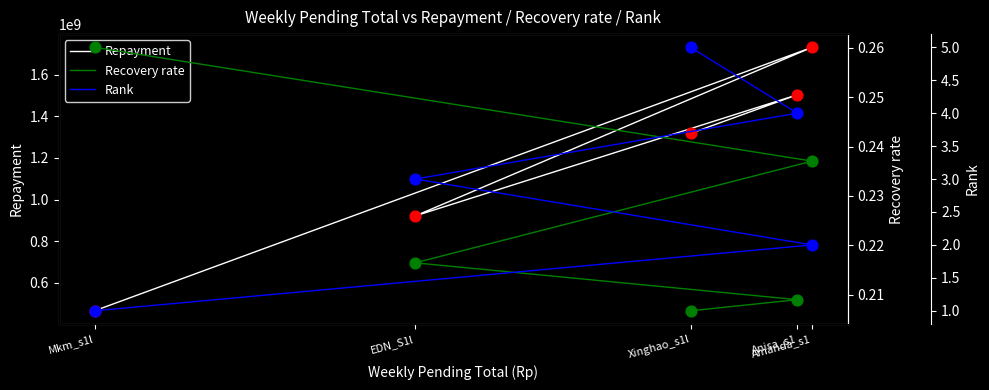

Which series reaches the maximum Y coordinate?

Repayment